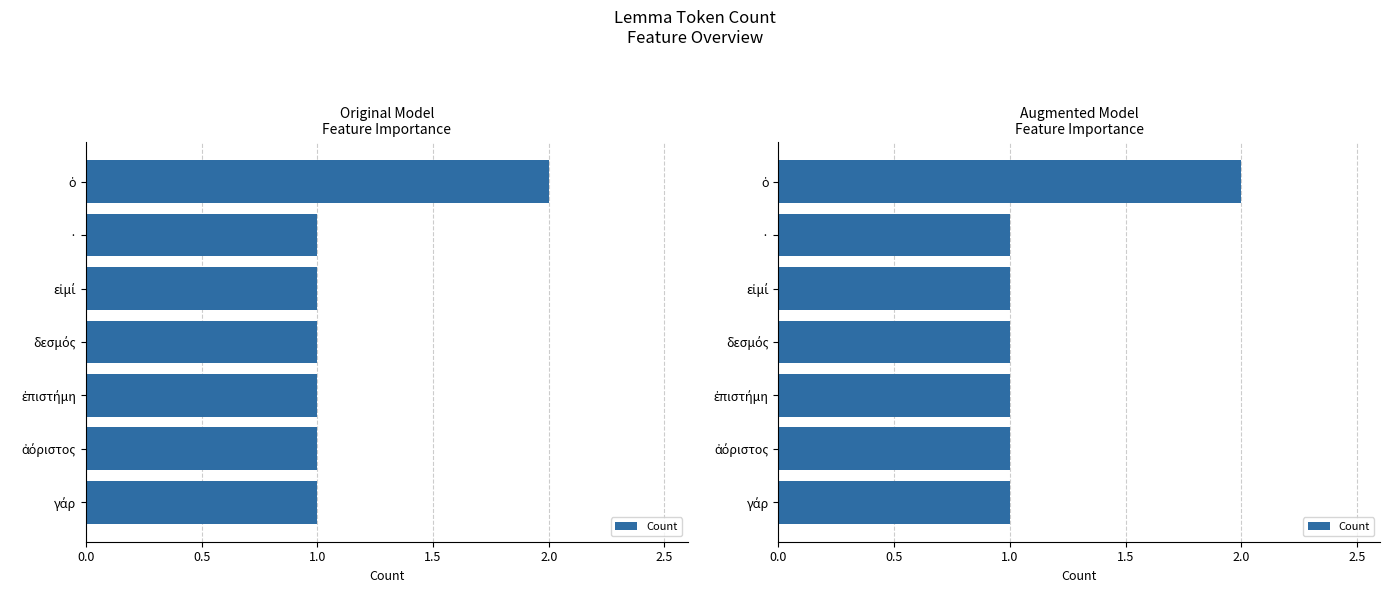

Does the chart contain any negative values?

No